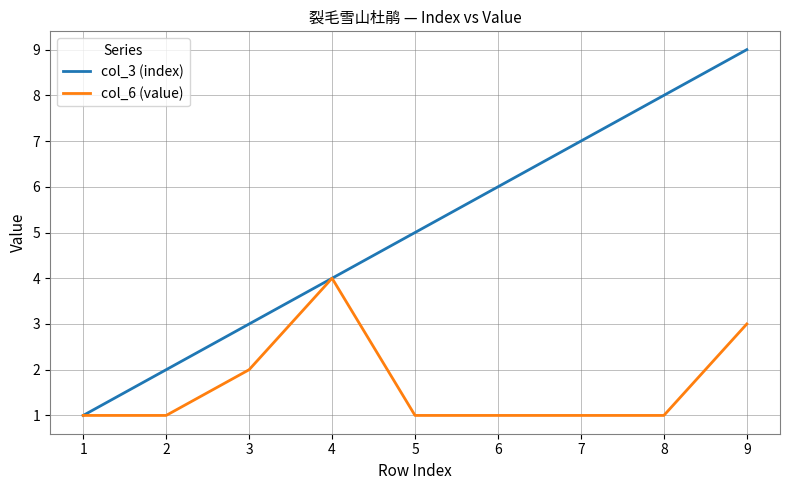

What is the spread (max minus min) of values at 8?

7